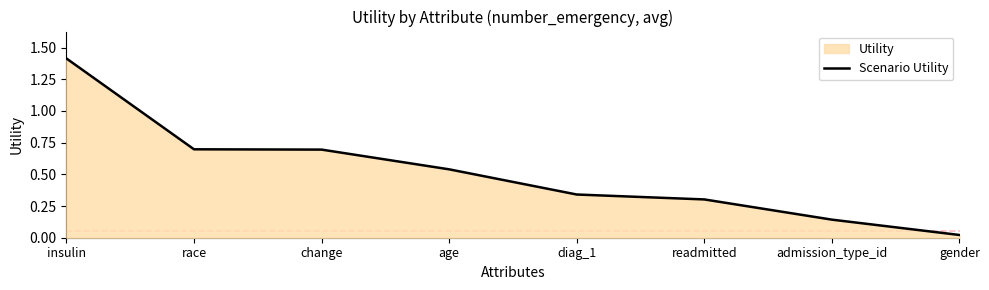

What position from the right is admission_type_id?

2